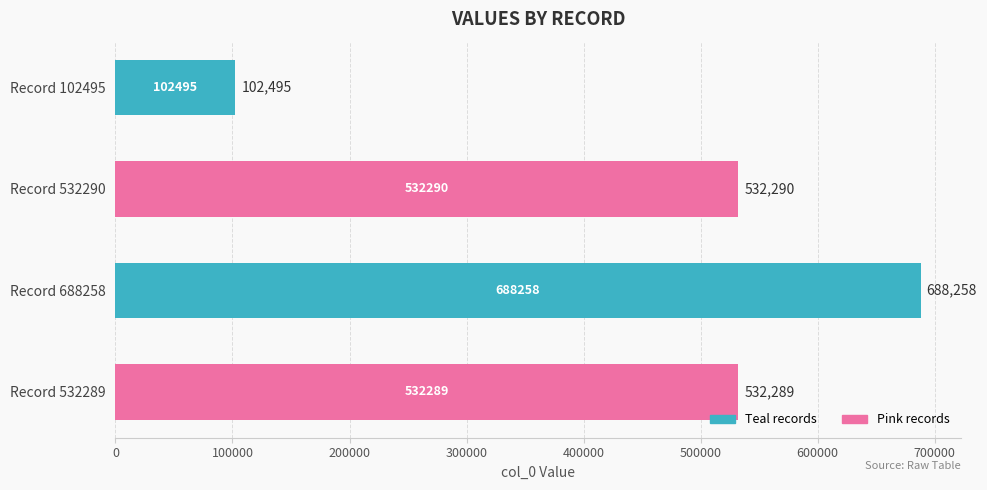

What is the sum of the values at Record 688258 and Record 532289?

1220547